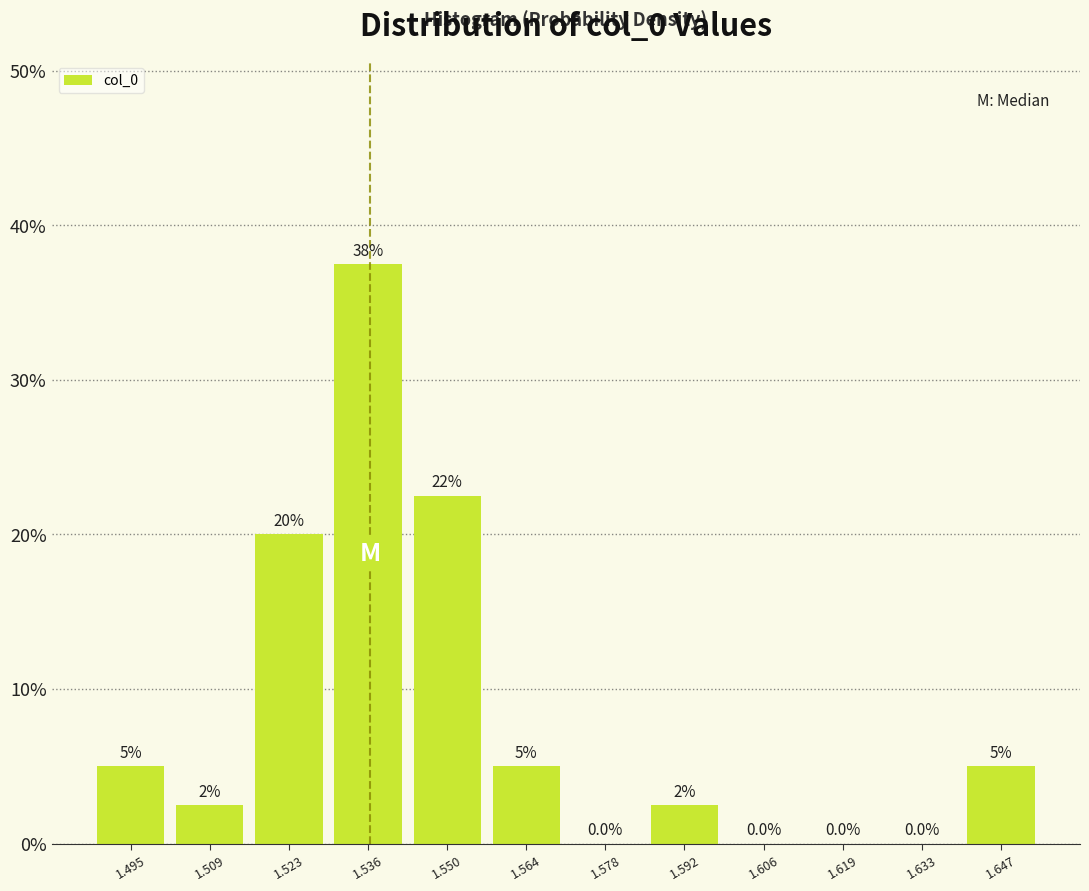

Which range on the x-axis has the tallest bar?

1.530 to 1.544